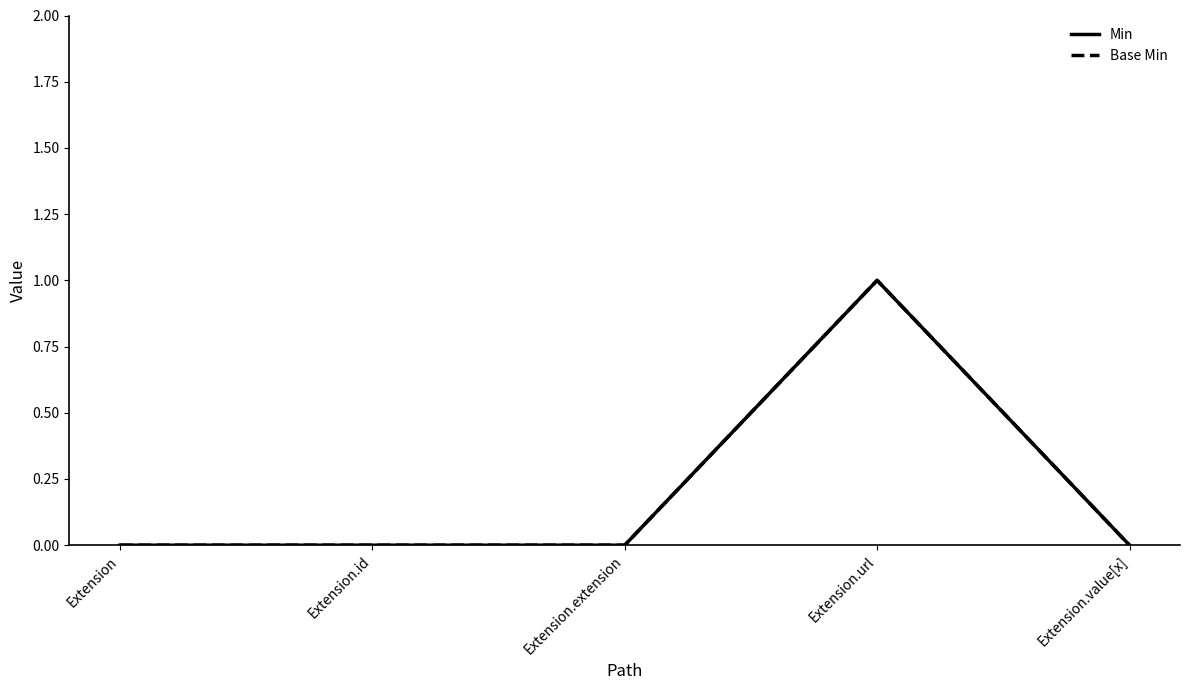

How many Min values are between 0 and 1?

5